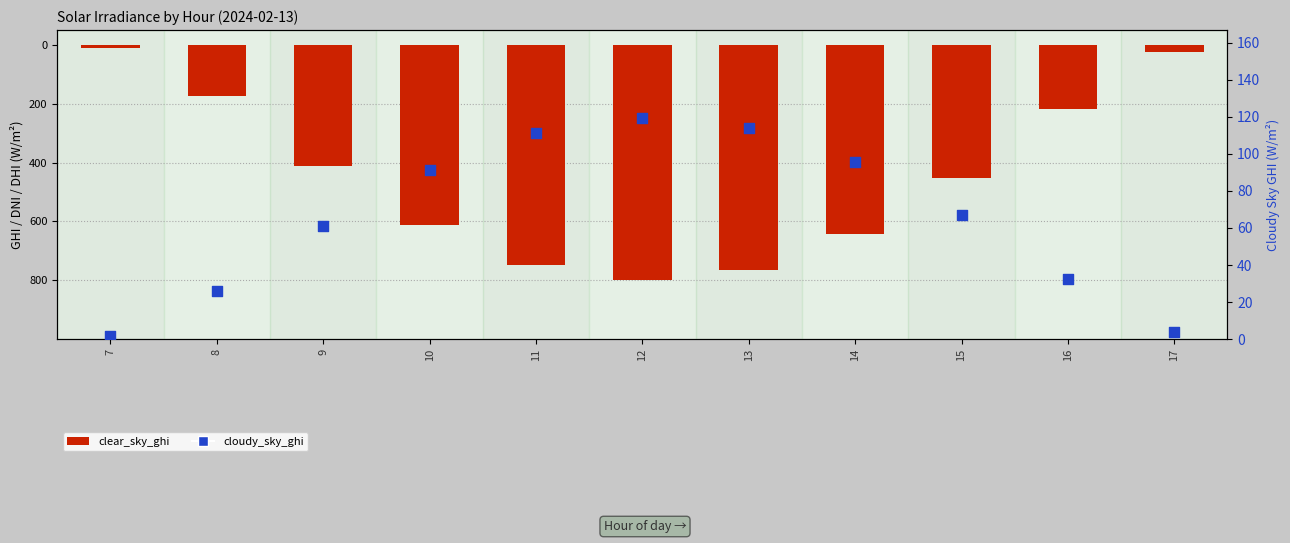

At which category is the sum across all series the highest?

12